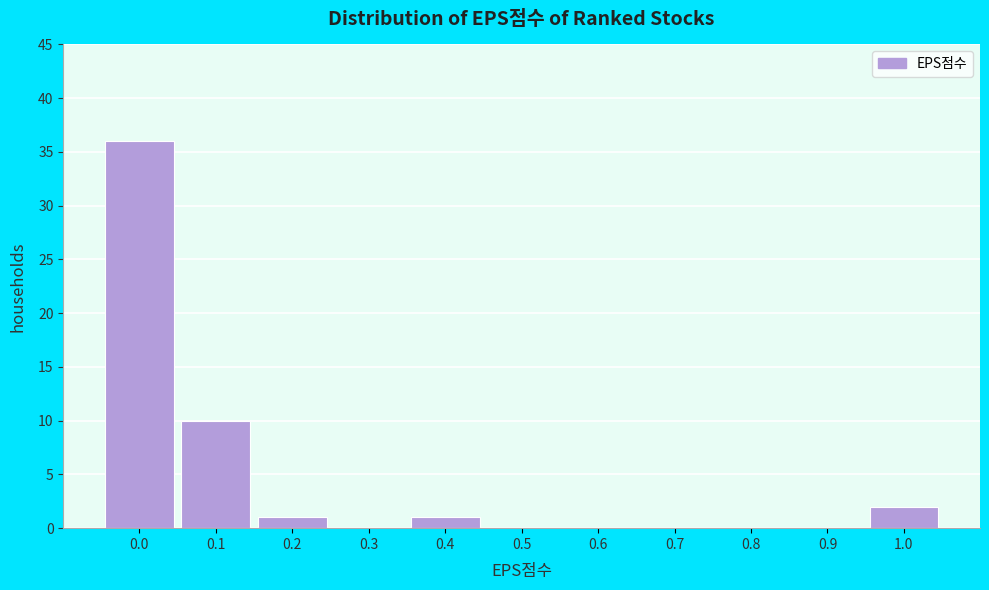

Reading right to left, extract all data points from this chart.

1.0=2	0.9=0	0.8=0	0.7=0	0.6=0	0.5=0	0.4=1	0.3=0	0.2=1	0.1=10	0.0=36